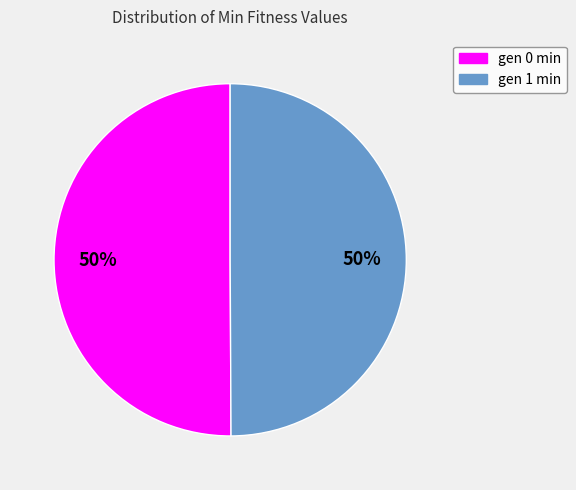

Combined, do gen 1 min and gen 0 min account for over 50%?

Yes